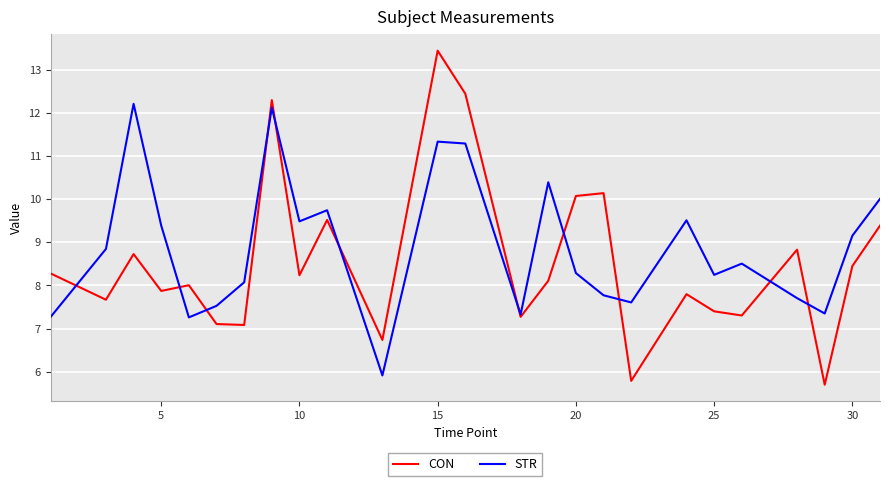

Which series has the largest range (max minus min)?

CON